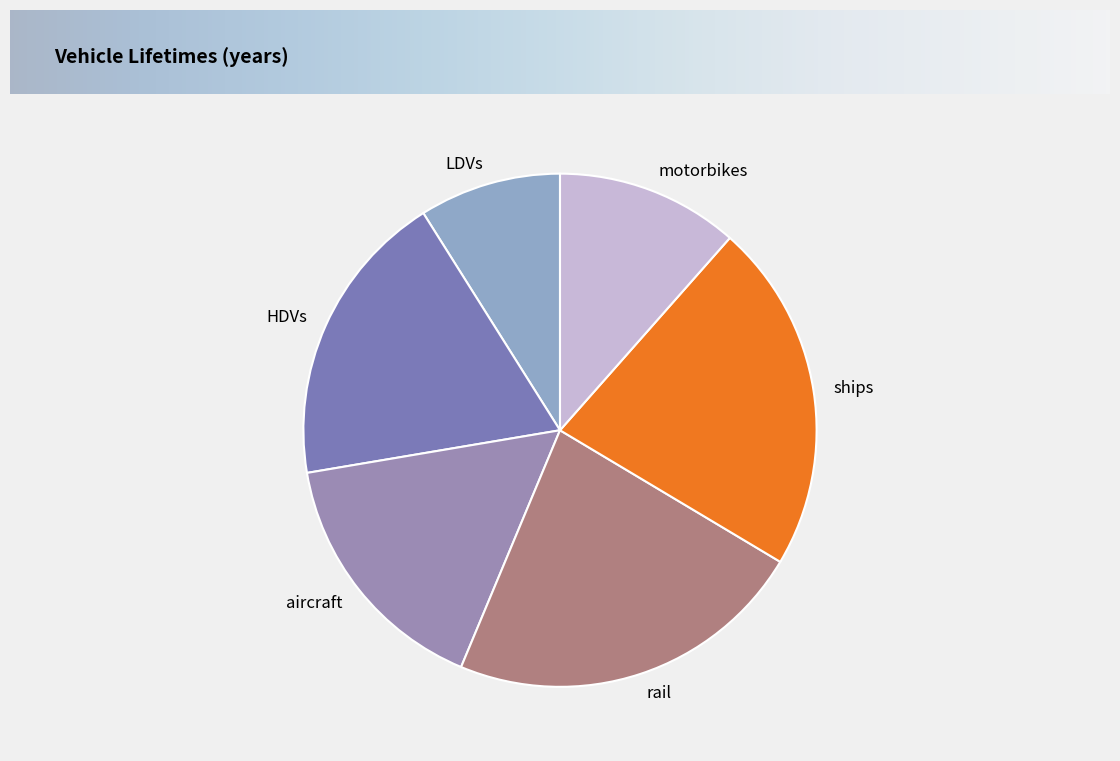

Which slice is the largest?

rail